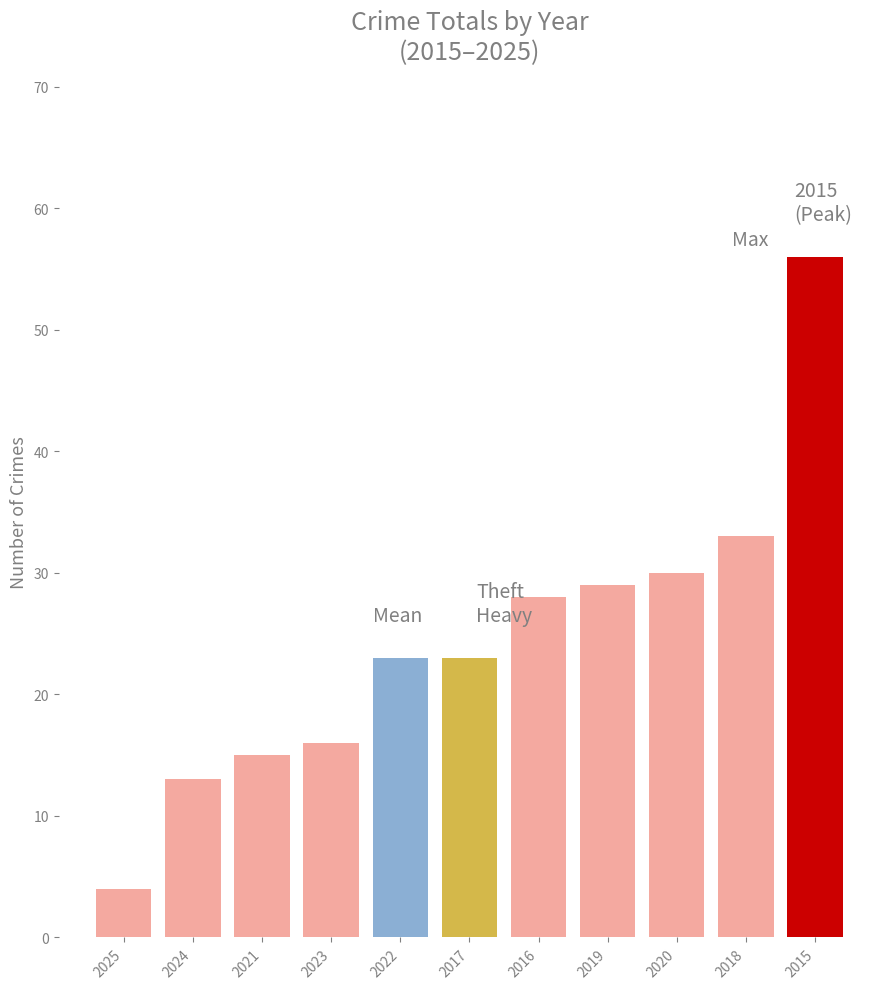

How many bars are there in total?

11